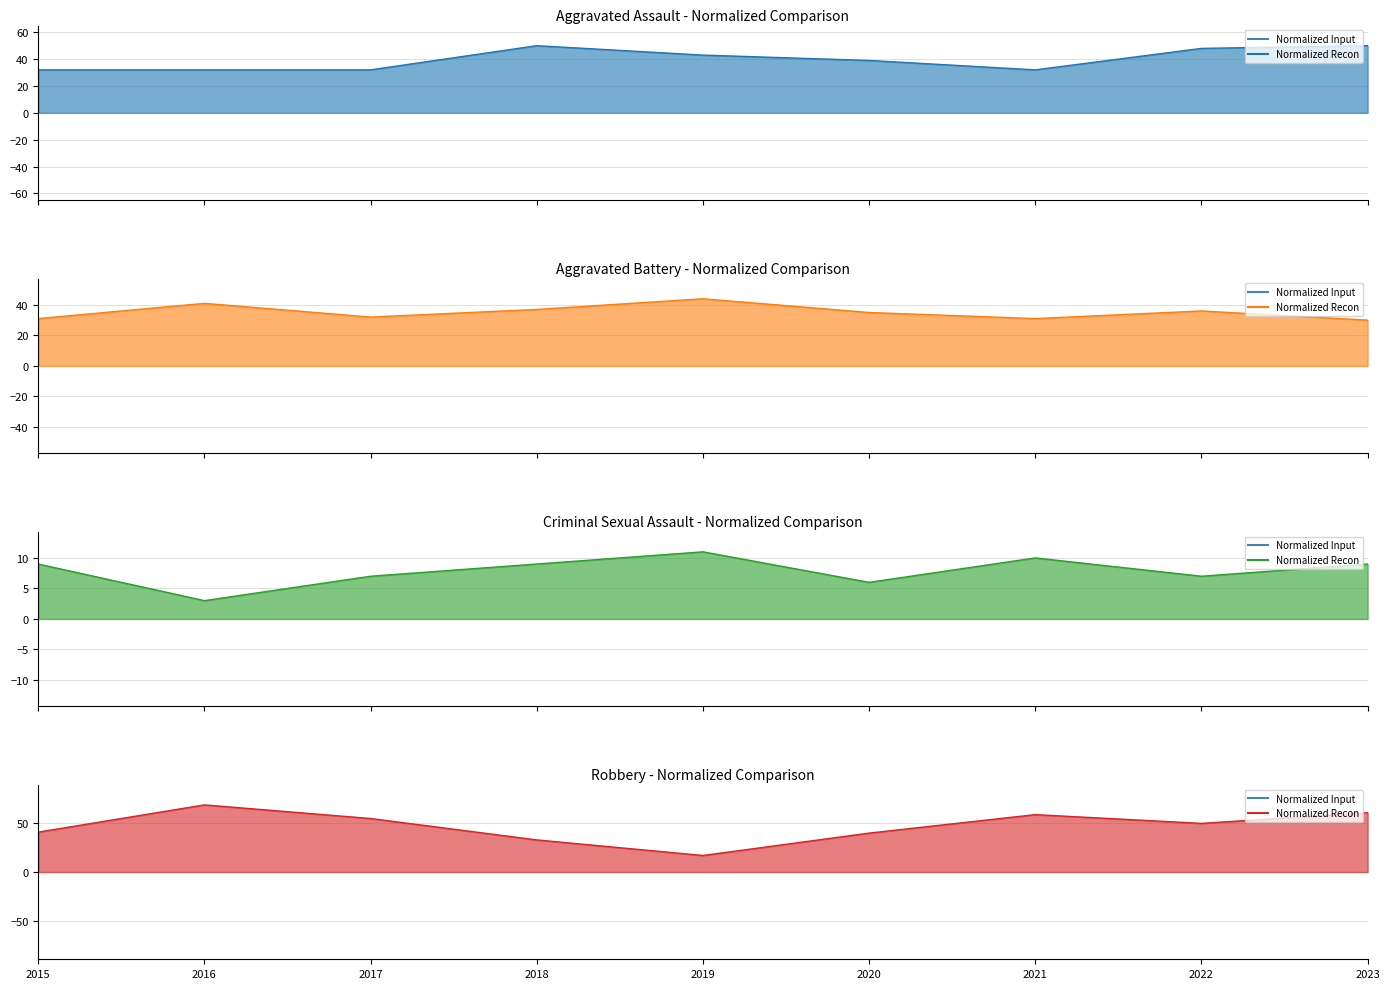

At which category does Robbery line reach its first local valley?

2019